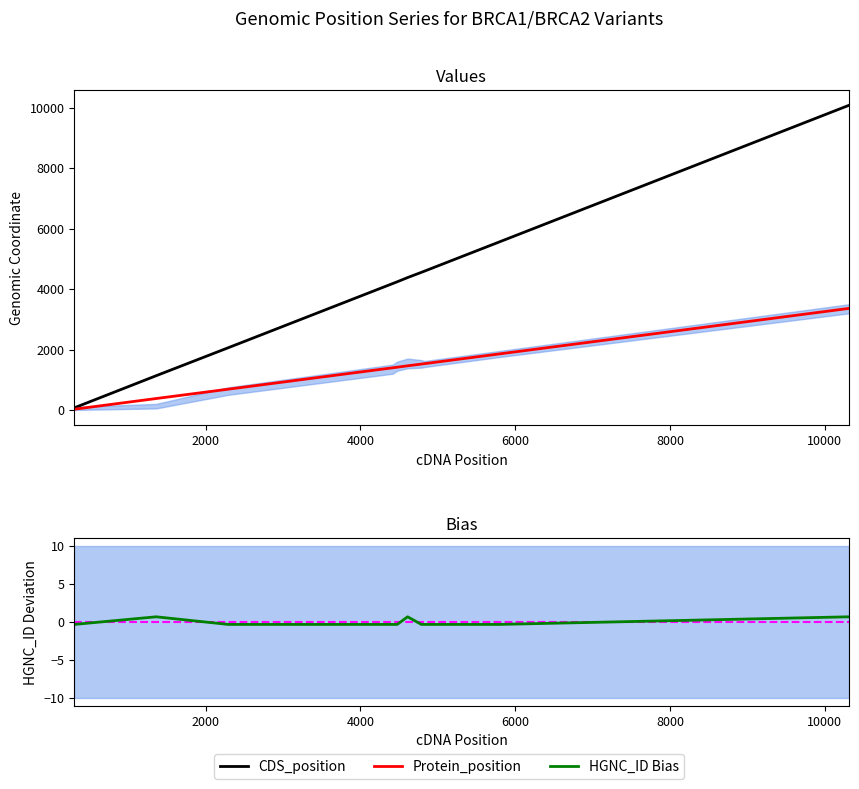

Reading left to right, transcribe all the data shown in this chart.

CDS_position: 70.0	1133.0	2059.0	4186.0	4243.0	4382.0	4555.0	4592.0	5558.0	10089.0
Protein_position: 24.0	378.0	687.0	1396.0	1415.0	1461.0	1519.0	1531.0	1853.0	3363.0
HGNC_ID Bias: -0.3	0.7	-0.3	-0.3	-0.3	0.7	-0.3	-0.3	-0.3	0.7